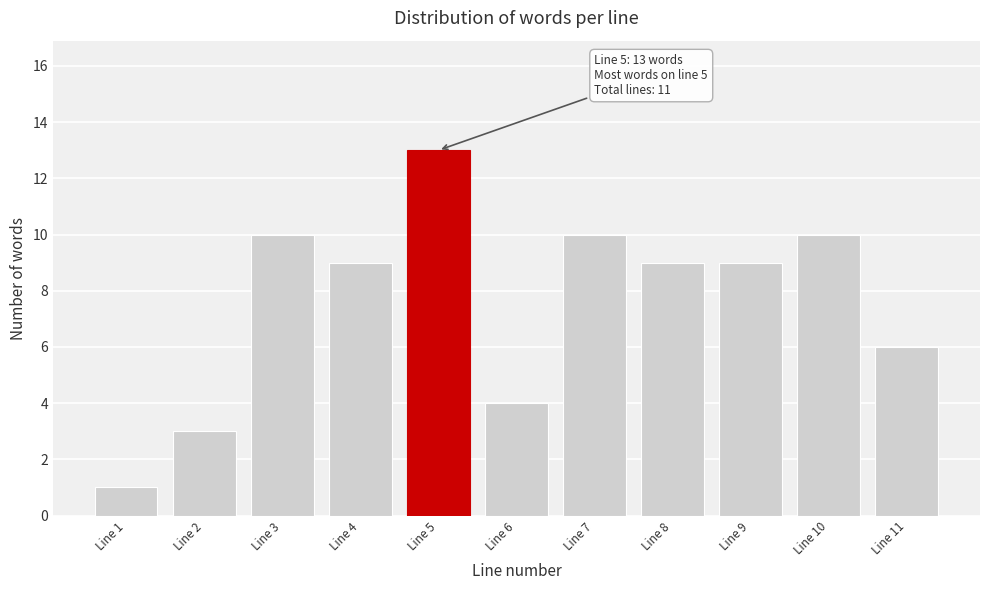

Reading left to right, extract all data points from this chart.

1	3	10	9	13	4	10	9	9	10	6